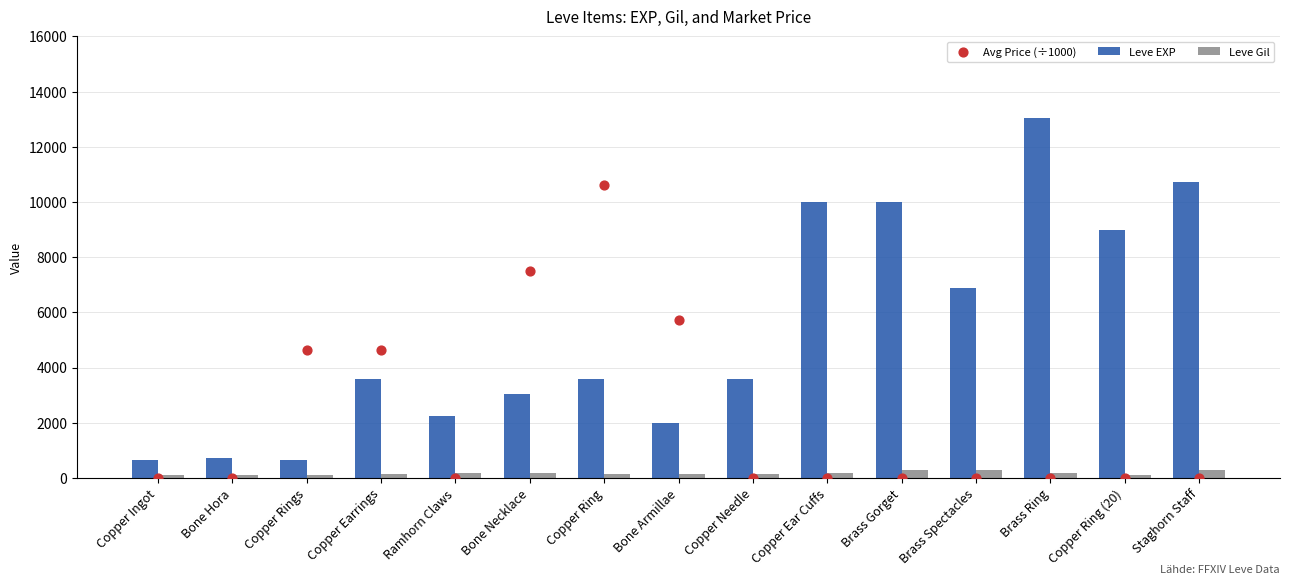

Which series has the widest spread of Y values?

Leve EXP